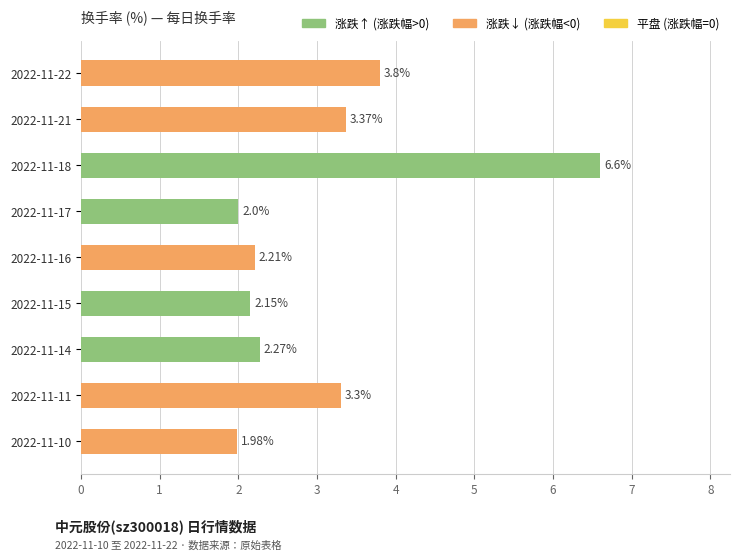

What is the minimum value shown in the chart?

2.0